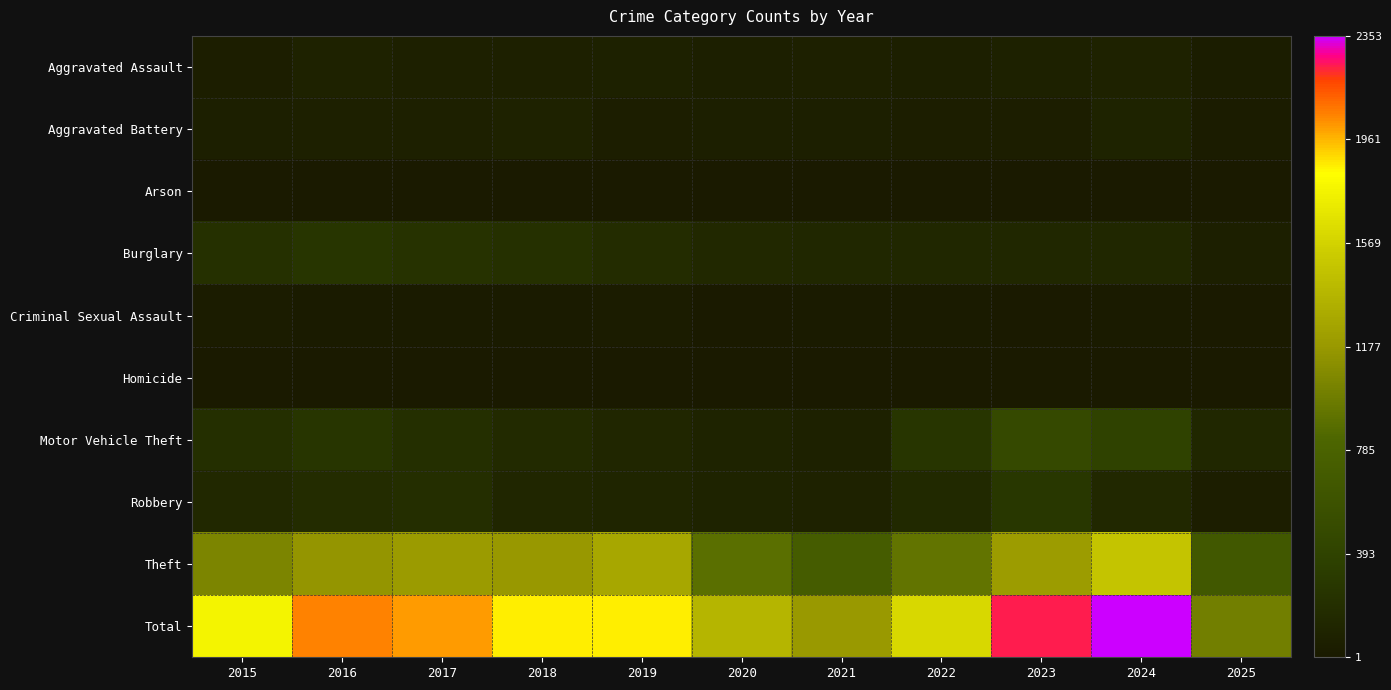

List the series in order of their peak value, lowest first.

Homicide, Arson, Criminal Sexual Assault, Aggravated Assault, Aggravated Battery, Burglary, Robbery, Motor Vehicle Theft, Theft, Total